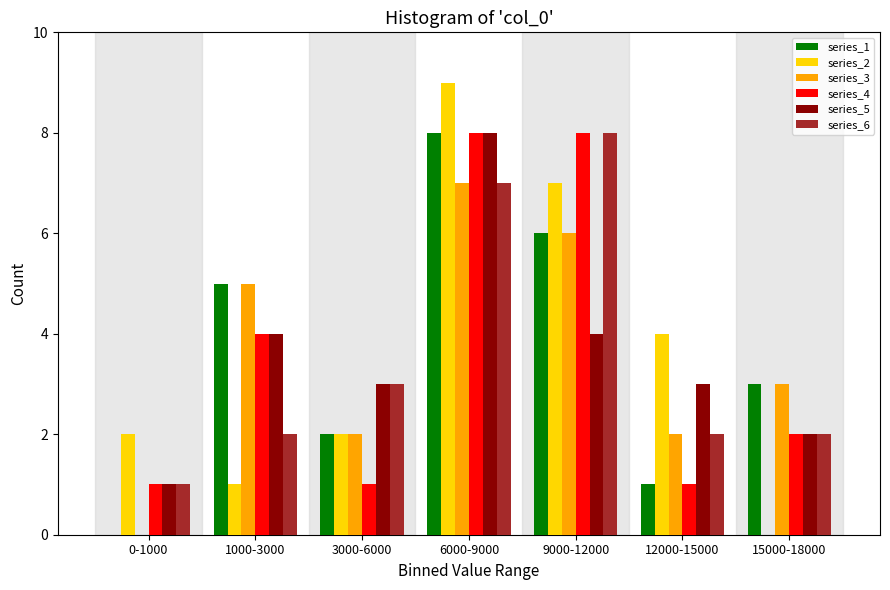

Which category has the highest value across all series?

6000-9000